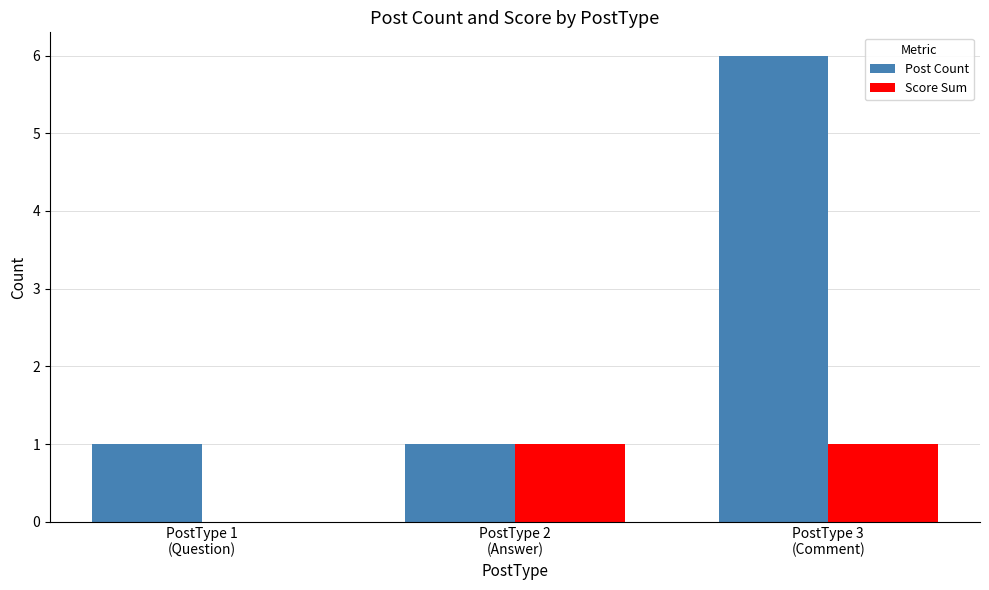

Which series has the largest range (max minus min)?

Post Count